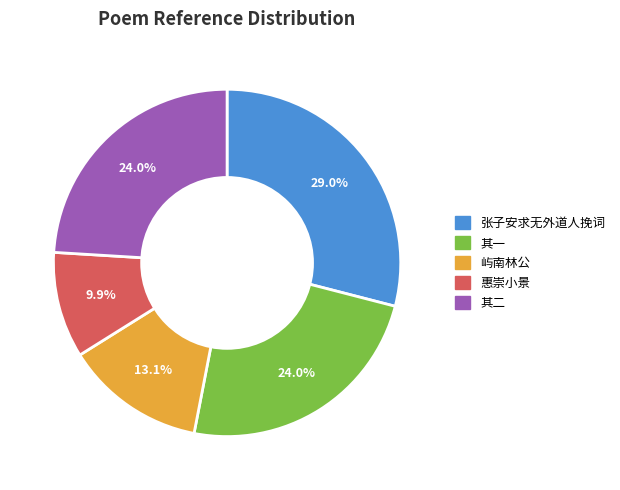

Does any single category account for the majority?

No